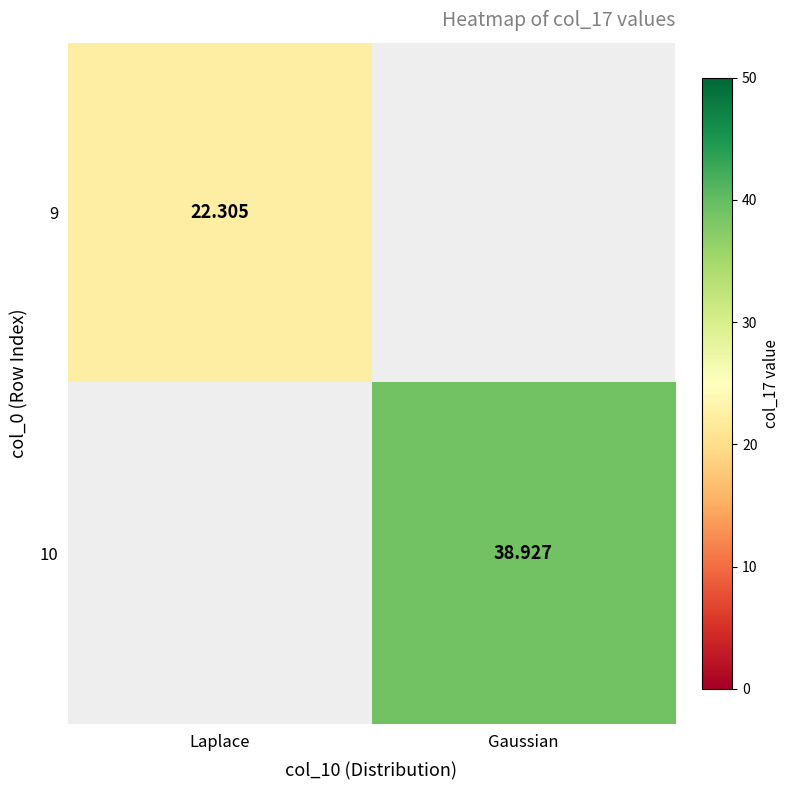

Is the value of 9 at Laplace greater than the value of 10 at Gaussian?

No